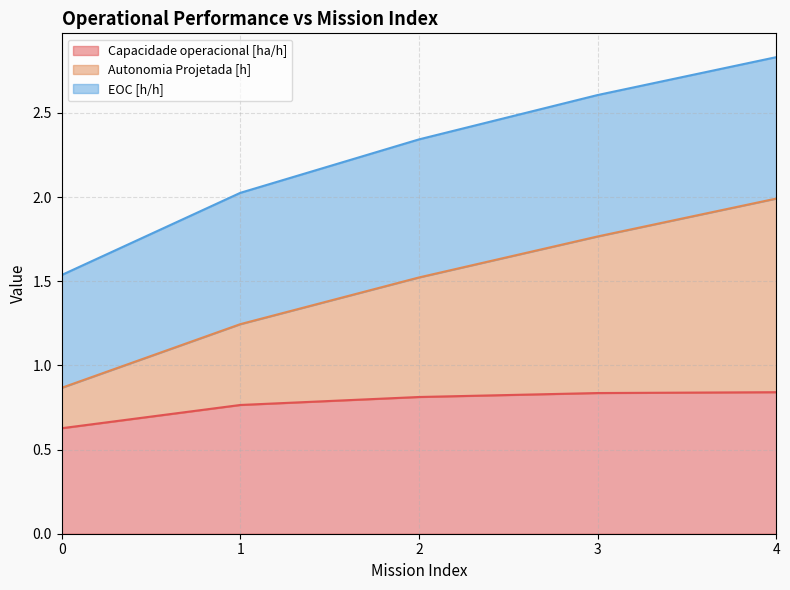

True or false: Capacidade operacional [ha/h] has a value of 1.3 at 3.

False